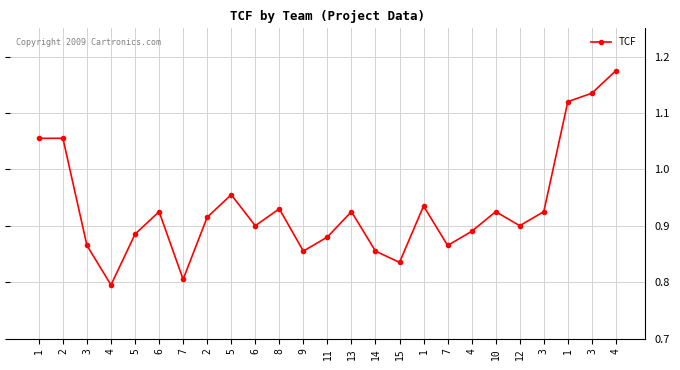

What is the label of the 8th point from the left?

2